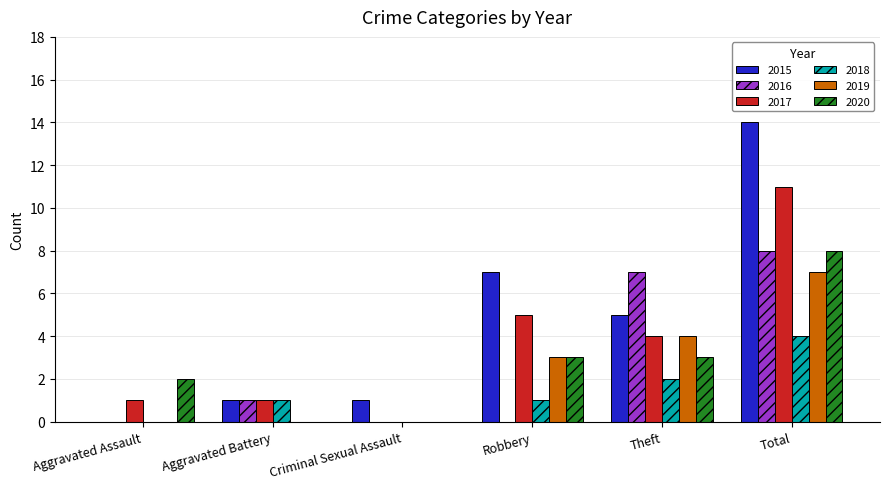

At which category is the sum across all series the highest?

Total